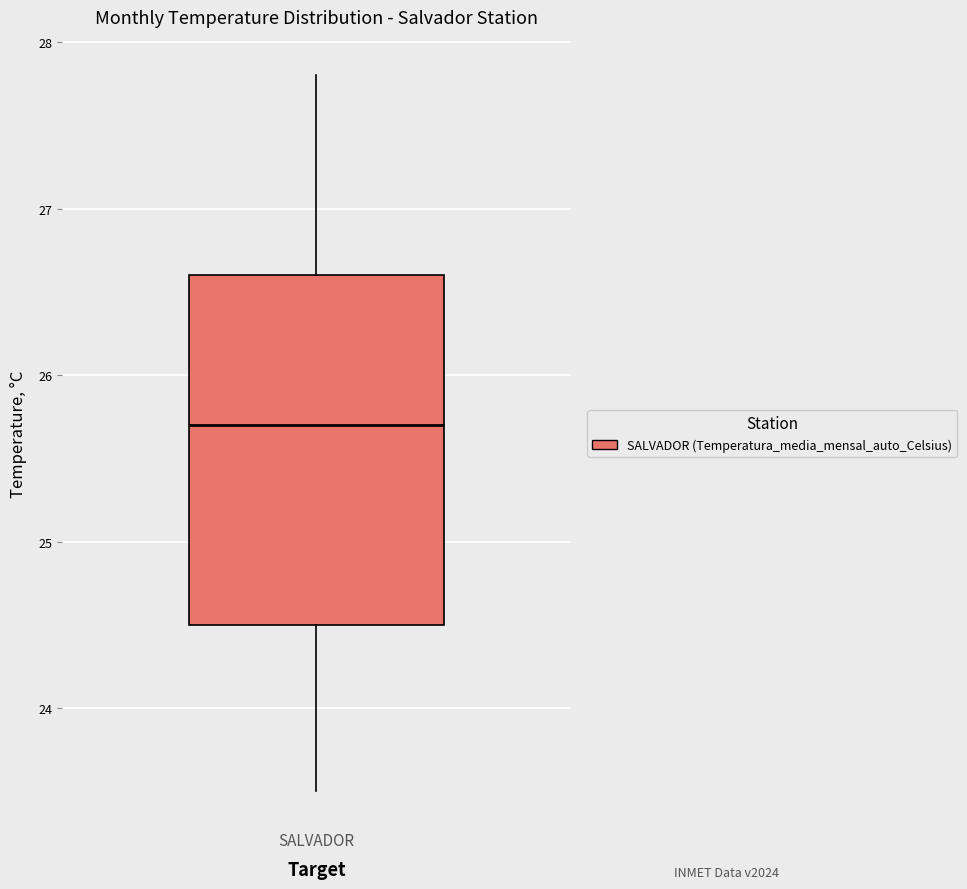

Transcribe this box plot: give where the median line is, the range the box spans, and where the two whiskers end, as read against the y-axis. The values are not printed on the chart, so give them approximately, as read against the axis.

median 25.7, box 24.5 to 26.6, whiskers 23.5 to 27.8